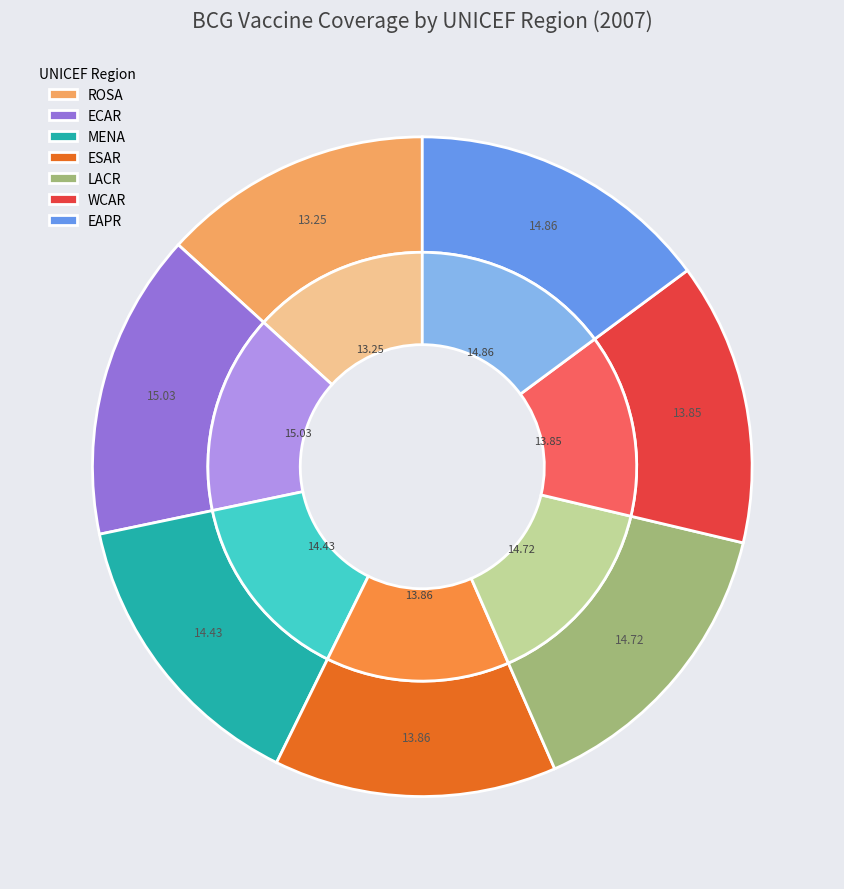

How many slices are in this pie chart?

7